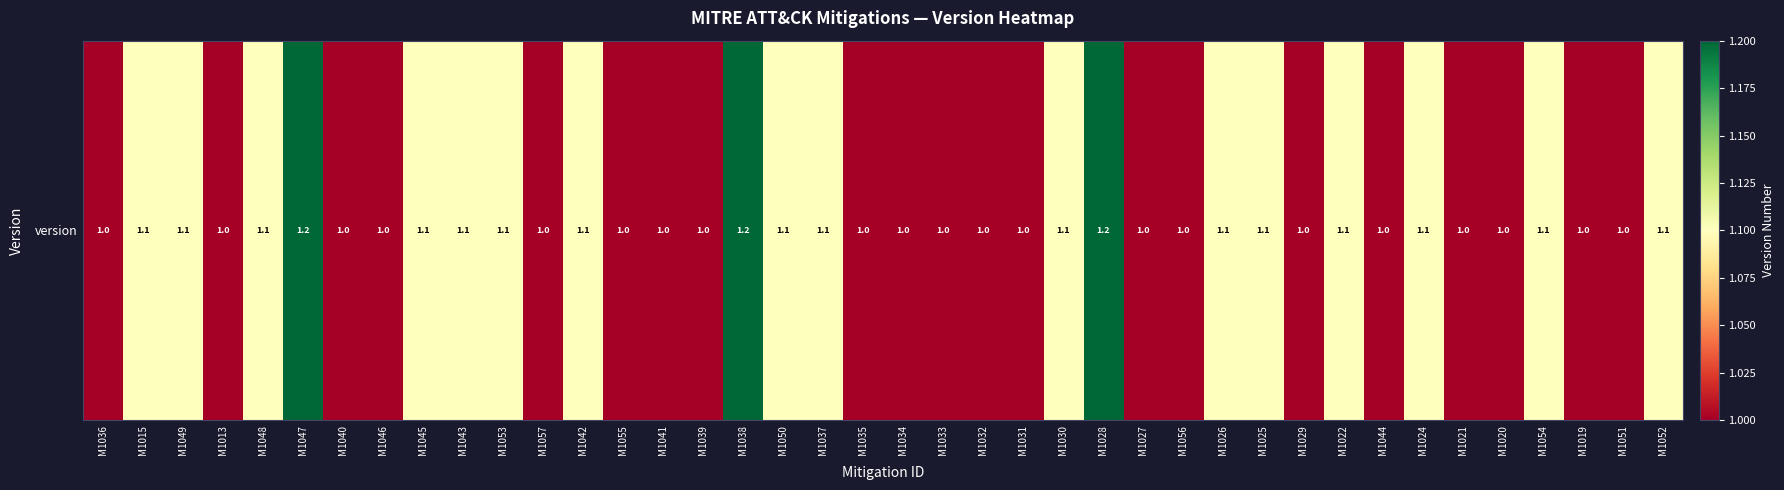

What is the change in value from M1028 to M1056?

-0.2